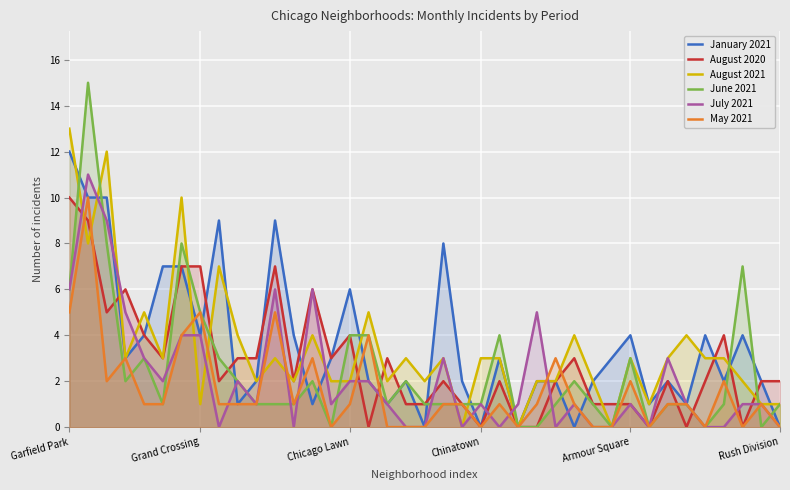

What is the highest value of the June 2021 series?

15